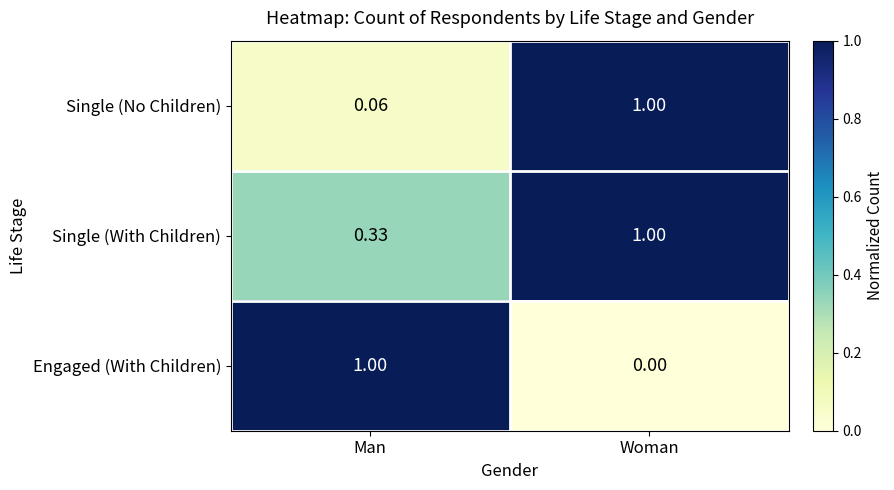

List the labels in order of Engaged (With Children) value, largest first.

Man, Woman